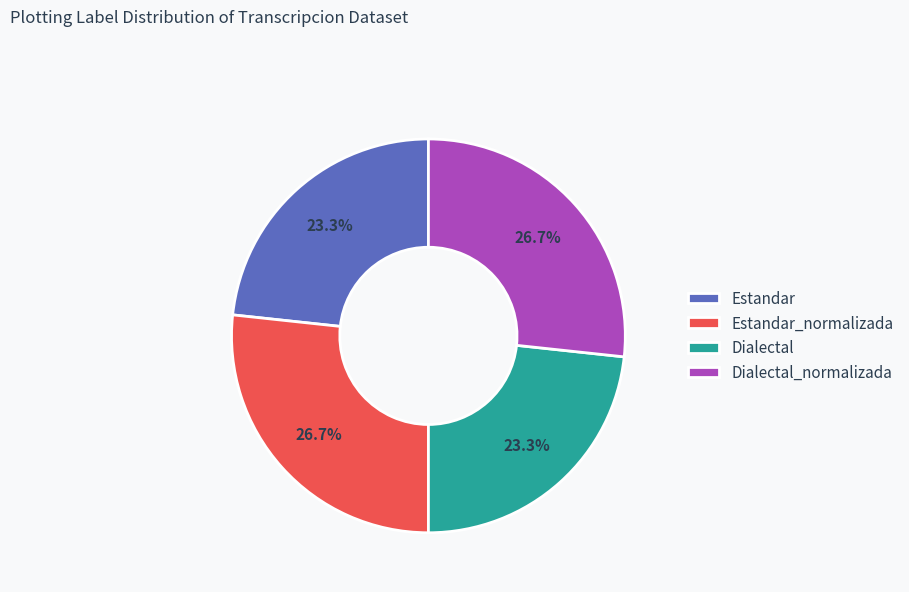

To the nearest percent, what is the difference between the largest and smallest slice percentages?

3%